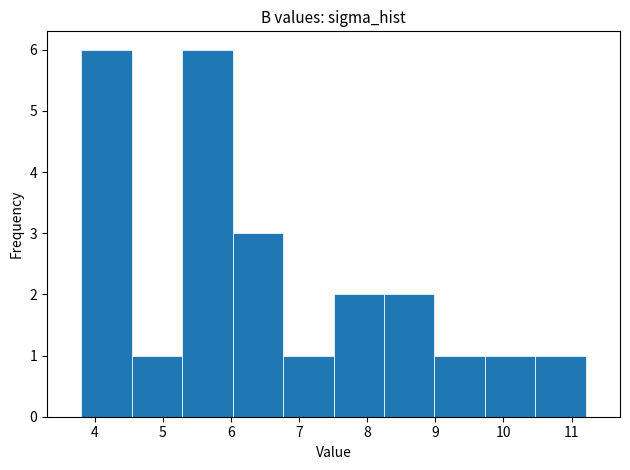

Reading left to right, list every bar in this chart as the range it spans on the x-axis followed by its height. Neither the bar edges nor the heights are printed on the chart, so give them approximately, as read against the axes.

3.8 to 4.5: 6
4.5 to 5.3: 1
5.3 to 6.0: 6
6.0 to 6.8: 3
6.8 to 7.5: 1
7.5 to 8.2: 2
8.2 to 9.0: 2
9.0 to 9.7: 1
9.7 to 10.5: 1
10.5 to 11.2: 1